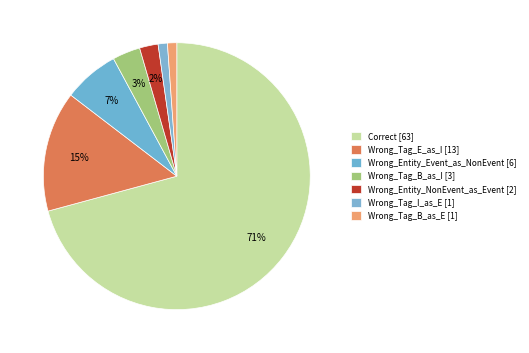

How many segments does this pie chart have?

7